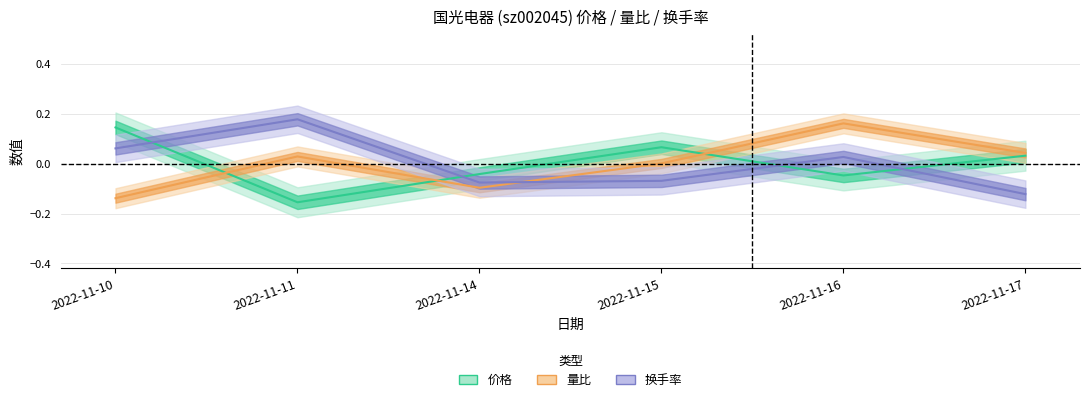

What is the difference between the maximum and second lowest values in the 价格 series?

0.2